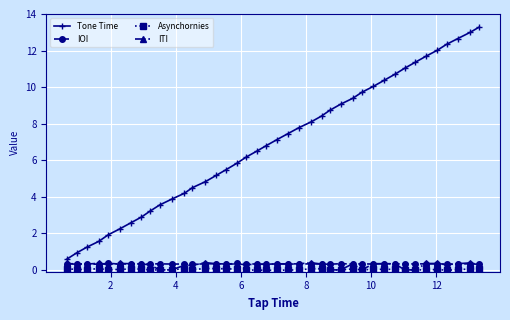

True or false: Asynchornies has more than 1 points higher than both neighbors.

True